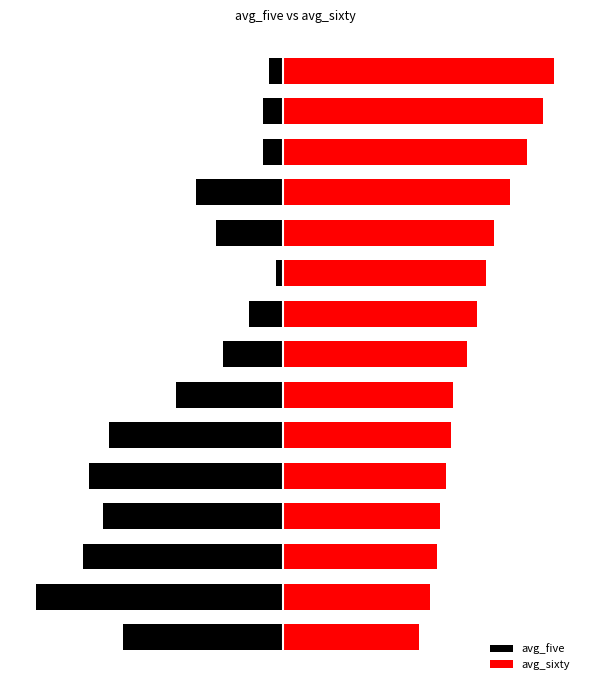

At how many categories does at least one series exceed 1?

15